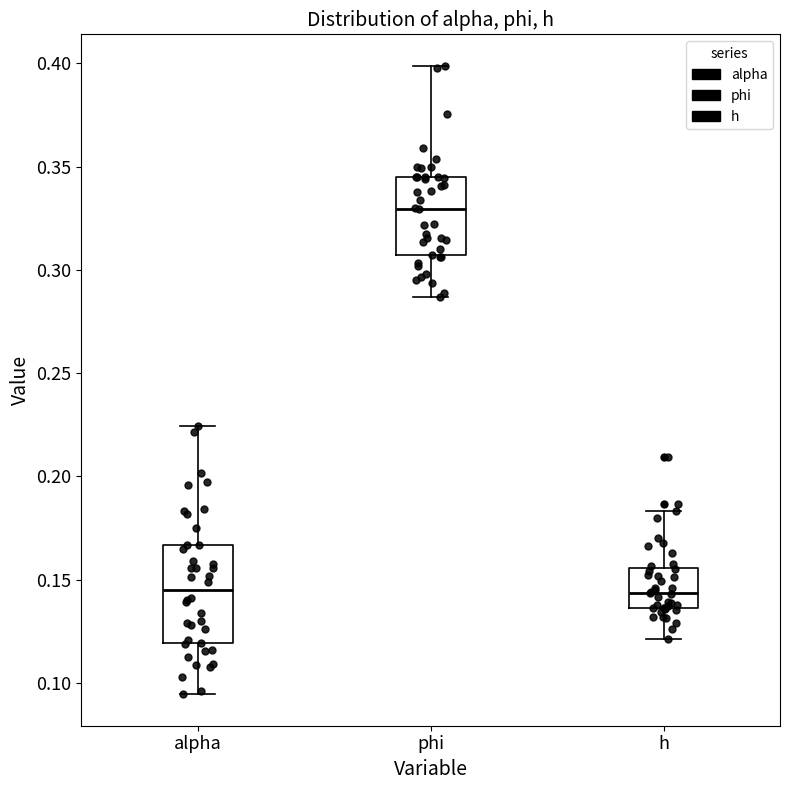

Which box's median line is the highest?

phi